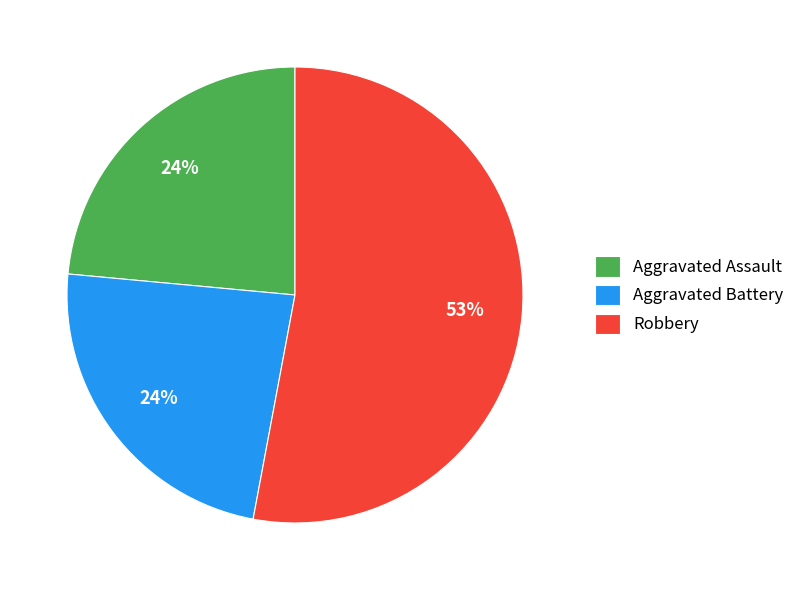

To the nearest percent, what is the difference between the Robbery and Aggravated Battery slice percentages?

29%